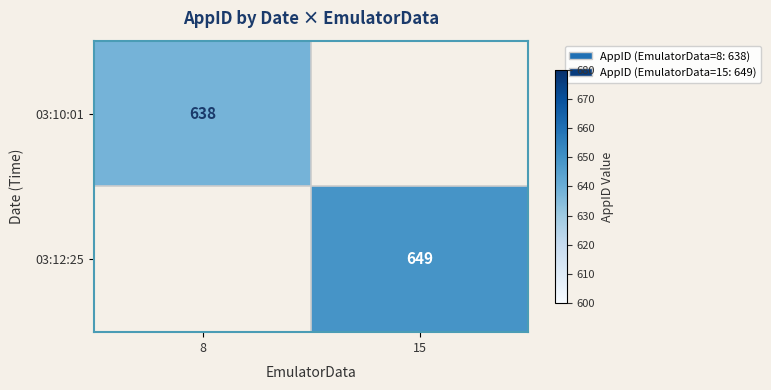

True or false: 03:10:01 has a value of 949 at 8.

False